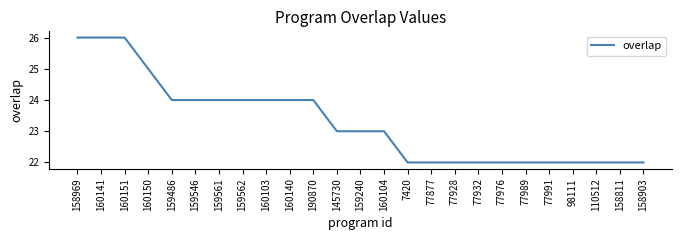

Approximately how many times larger is the value at 77976 compared to 160151?

0.8